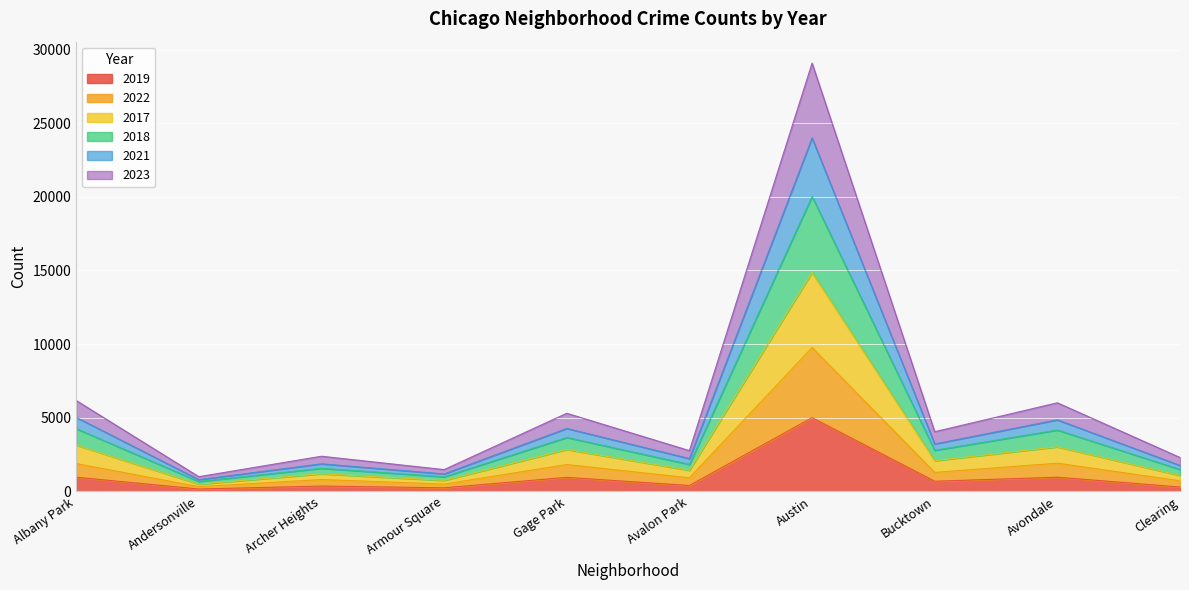

At which category is the sum across all series the highest?

Austin